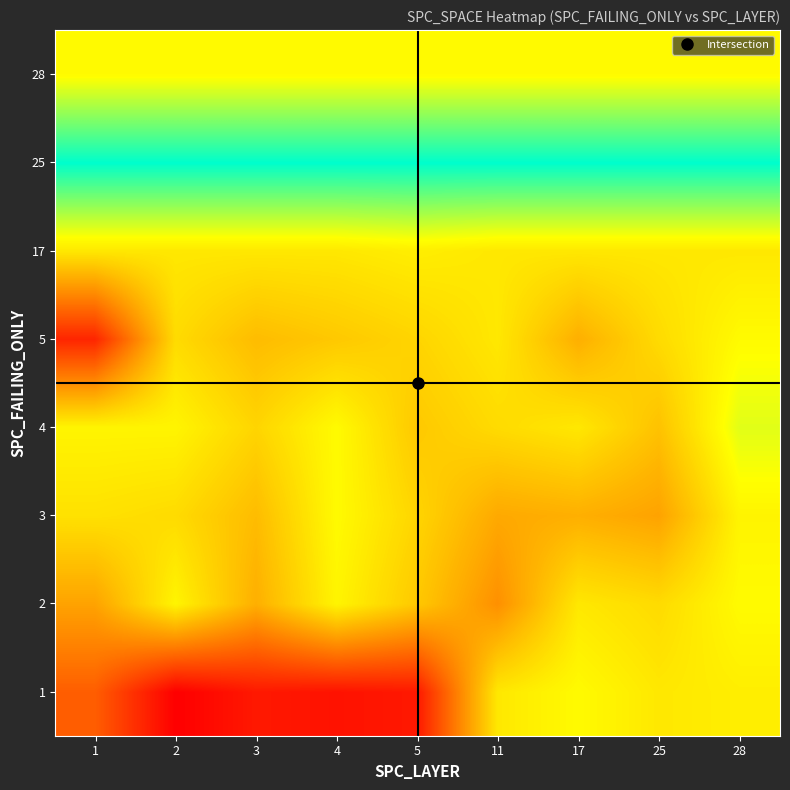

Reading right to left, what are all the values shown in this chart?

1: 28=43	25=42	17=45	11=42	5=9	4=8	3=9	2=5	1=20
2: 28=45	25=40	17=42	11=28	5=37	4=44	3=33	2=44	1=31
3: 28=44	25=31	17=33	11=32	5=39	4=45	3=35	2=40	1=41
4: 28=48	25=36	17=42	11=40	5=37	4=45	3=39	2=44	1=44
5: 28=45	25=40	17=33	11=42	5=39	4=37	3=35	2=40	1=11
17: 28=42	25=42	17=42	11=42	5=43	4=42	3=42	2=42	1=42
25: 28=66	25=66	17=66	11=66	5=66	4=66	3=66	2=66	1=66
28: 28=45	25=45	17=45	11=45	5=45	4=45	3=45	2=45	1=45